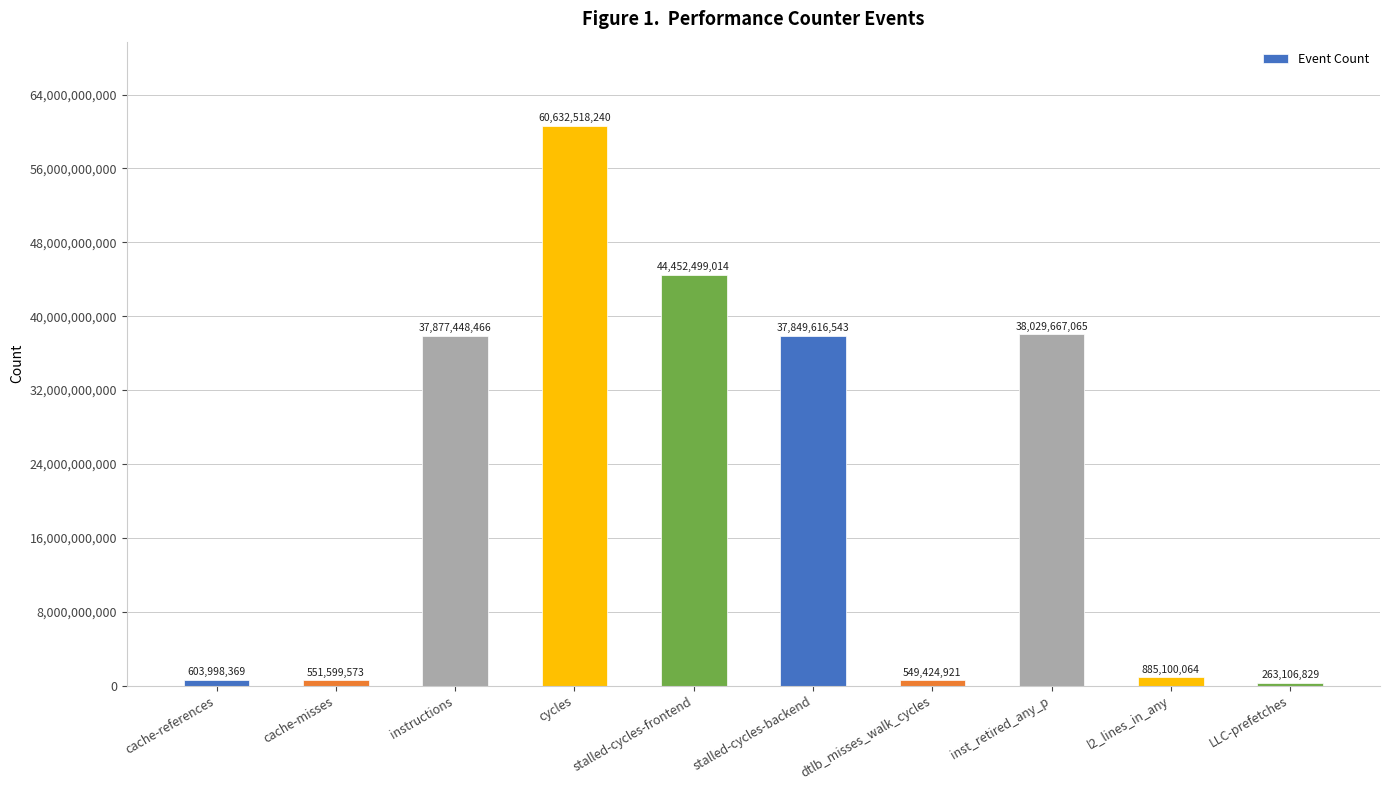

The chart shows a value of 549424921 at dtlb_misses_walk_cycles. True or false?

True